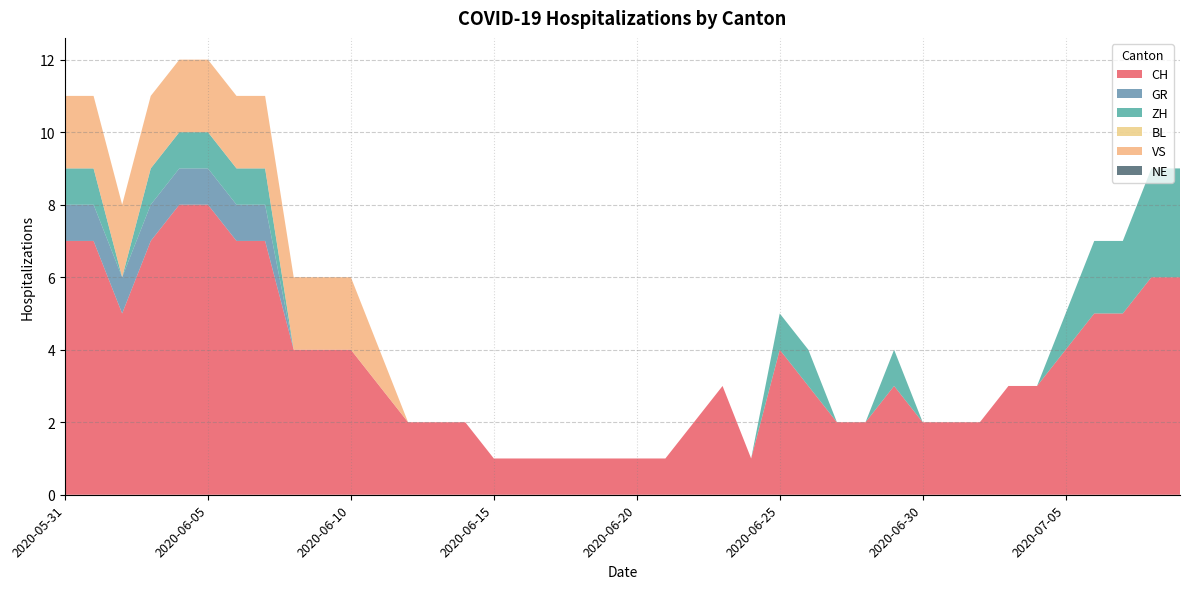

Reading left to right, extract all data points from this chart.

CH: 2020-05-31=7	2020-06-01=7	2020-06-02=5	2020-06-03=7	2020-06-04=8	2020-06-05=8	2020-06-06=7	2020-06-07=7	2020-06-08=4	2020-06-09=4	2020-06-10=4	2020-06-11=3	2020-06-12=2	2020-06-13=2	2020-06-14=2	2020-06-15=1	2020-06-16=1	2020-06-17=1	2020-06-18=1	2020-06-19=1	2020-06-20=1	2020-06-21=1	2020-06-22=2	2020-06-23=3	2020-06-24=1	2020-06-25=4	2020-06-26=3	2020-06-27=2	2020-06-28=2	2020-06-29=3	2020-06-30=2	2020-07-01=2	2020-07-02=2	2020-07-03=3	2020-07-04=3	2020-07-05=4	2020-07-06=5	2020-07-07=5	2020-07-08=6	2020-07-09=6
GR: 2020-05-31=1	2020-06-01=1	2020-06-02=1	2020-06-03=1	2020-06-04=1	2020-06-05=1	2020-06-06=1	2020-06-07=1	2020-06-08=0	2020-06-09=0	2020-06-10=0	2020-06-11=0	2020-06-12=0	2020-06-13=0	2020-06-14=0	2020-06-15=0	2020-06-16=0	2020-06-17=0	2020-06-18=0	2020-06-19=0	2020-06-20=0	2020-06-21=0	2020-06-22=0	2020-06-23=0	2020-06-24=0	2020-06-25=0	2020-06-26=0	2020-06-27=0	2020-06-28=0	2020-06-29=0	2020-06-30=0	2020-07-01=0	2020-07-02=0	2020-07-03=0	2020-07-04=0	2020-07-05=0	2020-07-06=0	2020-07-07=0	2020-07-08=0	2020-07-09=0
ZH: 2020-05-31=1	2020-06-01=1	2020-06-02=0	2020-06-03=1	2020-06-04=1	2020-06-05=1	2020-06-06=1	2020-06-07=1	2020-06-08=0	2020-06-09=0	2020-06-10=0	2020-06-11=0	2020-06-12=0	2020-06-13=0	2020-06-14=0	2020-06-15=0	2020-06-16=0	2020-06-17=0	2020-06-18=0	2020-06-19=0	2020-06-20=0	2020-06-21=0	2020-06-22=0	2020-06-23=0	2020-06-24=0	2020-06-25=1	2020-06-26=1	2020-06-27=0	2020-06-28=0	2020-06-29=1	2020-06-30=0	2020-07-01=0	2020-07-02=0	2020-07-03=0	2020-07-04=0	2020-07-05=1	2020-07-06=2	2020-07-07=2	2020-07-08=3	2020-07-09=3
BL: 2020-05-31=0	2020-06-01=0	2020-06-02=0	2020-06-03=0	2020-06-04=0	2020-06-05=0	2020-06-06=0	2020-06-07=0	2020-06-08=0	2020-06-09=0	2020-06-10=0	2020-06-11=0	2020-06-12=0	2020-06-13=0	2020-06-14=0	2020-06-15=0	2020-06-16=0	2020-06-17=0	2020-06-18=0	2020-06-19=0	2020-06-20=0	2020-06-21=0	2020-06-22=0	2020-06-23=0	2020-06-24=0	2020-06-25=0	2020-06-26=0	2020-06-27=0	2020-06-28=0	2020-06-29=0	2020-06-30=0	2020-07-01=0	2020-07-02=0	2020-07-03=0	2020-07-04=0	2020-07-05=0	2020-07-06=0	2020-07-07=0	2020-07-08=0	2020-07-09=0
VS: 2020-05-31=2	2020-06-01=2	2020-06-02=2	2020-06-03=2	2020-06-04=2	2020-06-05=2	2020-06-06=2	2020-06-07=2	2020-06-08=2	2020-06-09=2	2020-06-10=2	2020-06-11=1	2020-06-12=0	2020-06-13=0	2020-06-14=0	2020-06-15=0	2020-06-16=0	2020-06-17=0	2020-06-18=0	2020-06-19=0	2020-06-20=0	2020-06-21=0	2020-06-22=0	2020-06-23=0	2020-06-24=0	2020-06-25=0	2020-06-26=0	2020-06-27=0	2020-06-28=0	2020-06-29=0	2020-06-30=0	2020-07-01=0	2020-07-02=0	2020-07-03=0	2020-07-04=0	2020-07-05=0	2020-07-06=0	2020-07-07=0	2020-07-08=0	2020-07-09=0
NE: 2020-05-31=0	2020-06-01=0	2020-06-02=0	2020-06-03=0	2020-06-04=0	2020-06-05=0	2020-06-06=0	2020-06-07=0	2020-06-08=0	2020-06-09=0	2020-06-10=0	2020-06-11=0	2020-06-12=0	2020-06-13=0	2020-06-14=0	2020-06-15=0	2020-06-16=0	2020-06-17=0	2020-06-18=0	2020-06-19=0	2020-06-20=0	2020-06-21=0	2020-06-22=0	2020-06-23=0	2020-06-24=0	2020-06-25=0	2020-06-26=0	2020-06-27=0	2020-06-28=0	2020-06-29=0	2020-06-30=0	2020-07-01=0	2020-07-02=0	2020-07-03=0	2020-07-04=0	2020-07-05=0	2020-07-06=0	2020-07-07=0	2020-07-08=0	2020-07-09=0